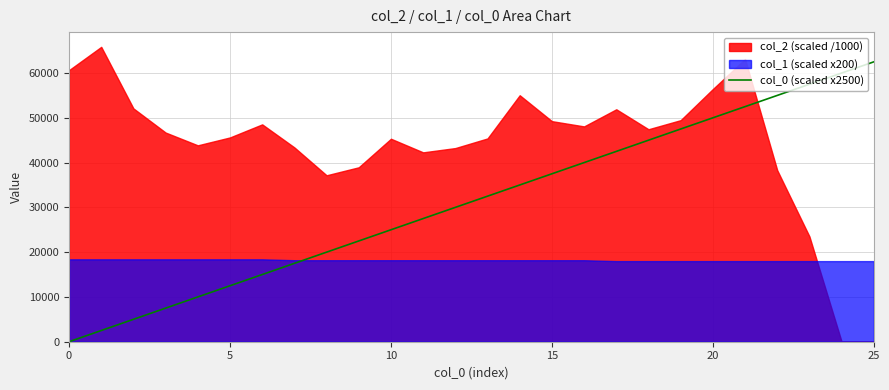

What is the change in value from 6 to 16?

+25000